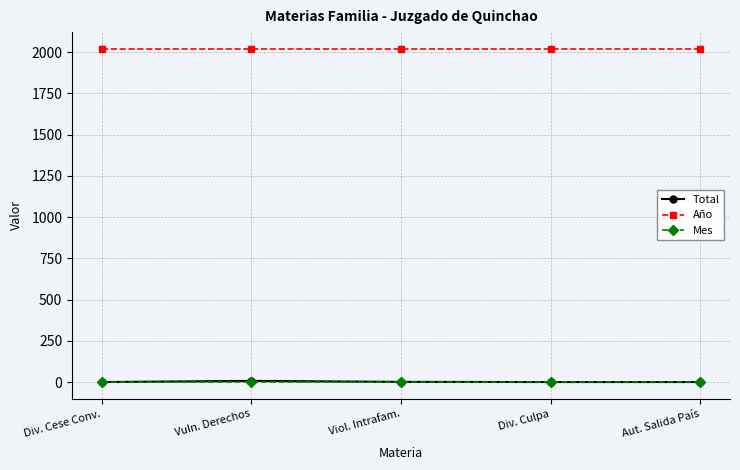

What is the sum of all Mes values?

10